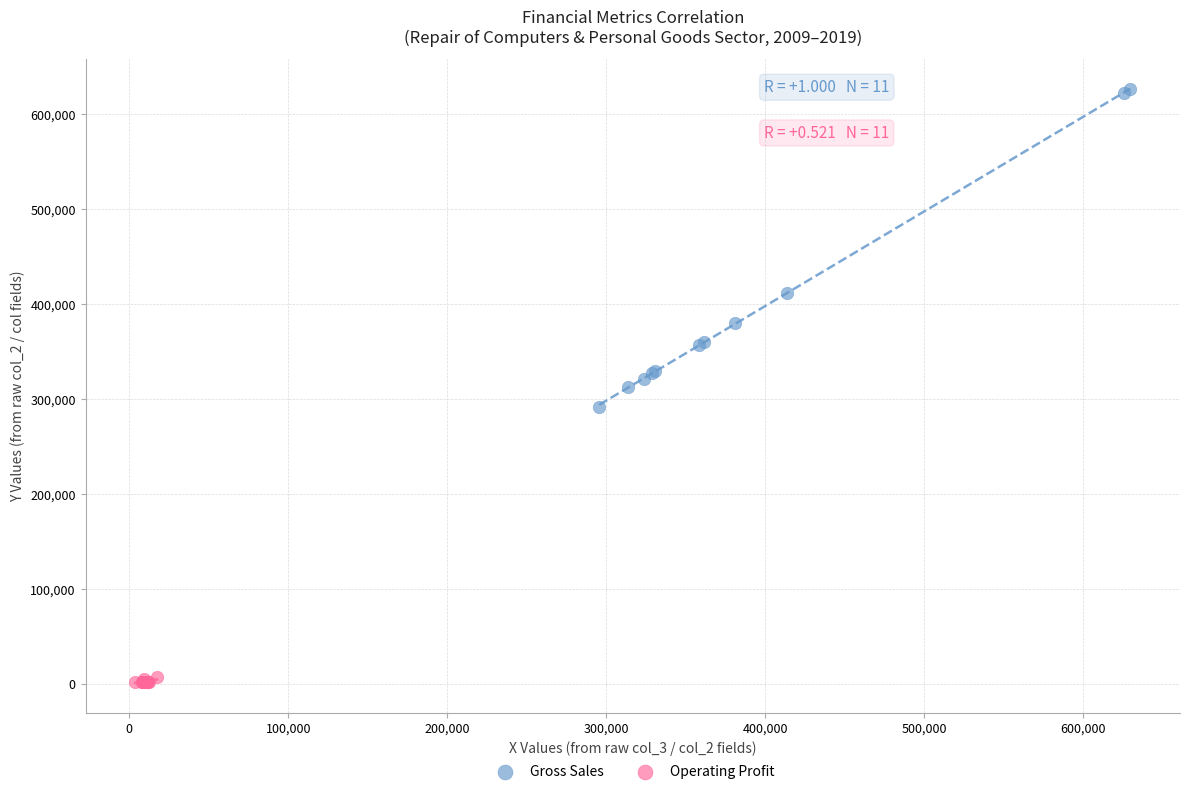

Which series has the widest spread of Y values?

Gross Sales